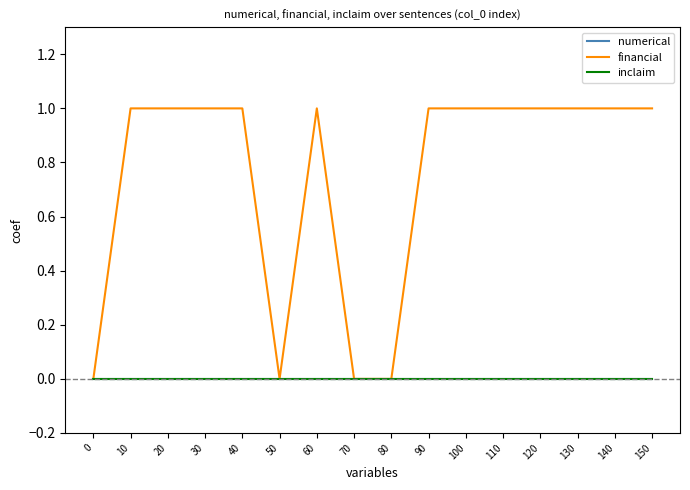

True or false: inclaim and numerical intersect in this chart.

False